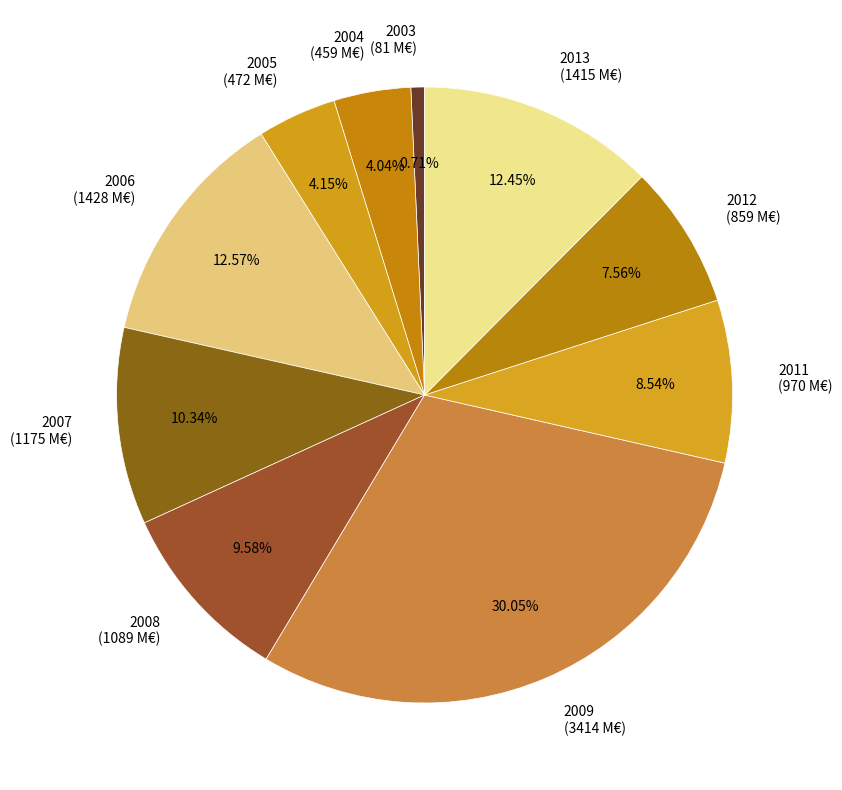

Between 2007 and 2004, which is larger?

2007